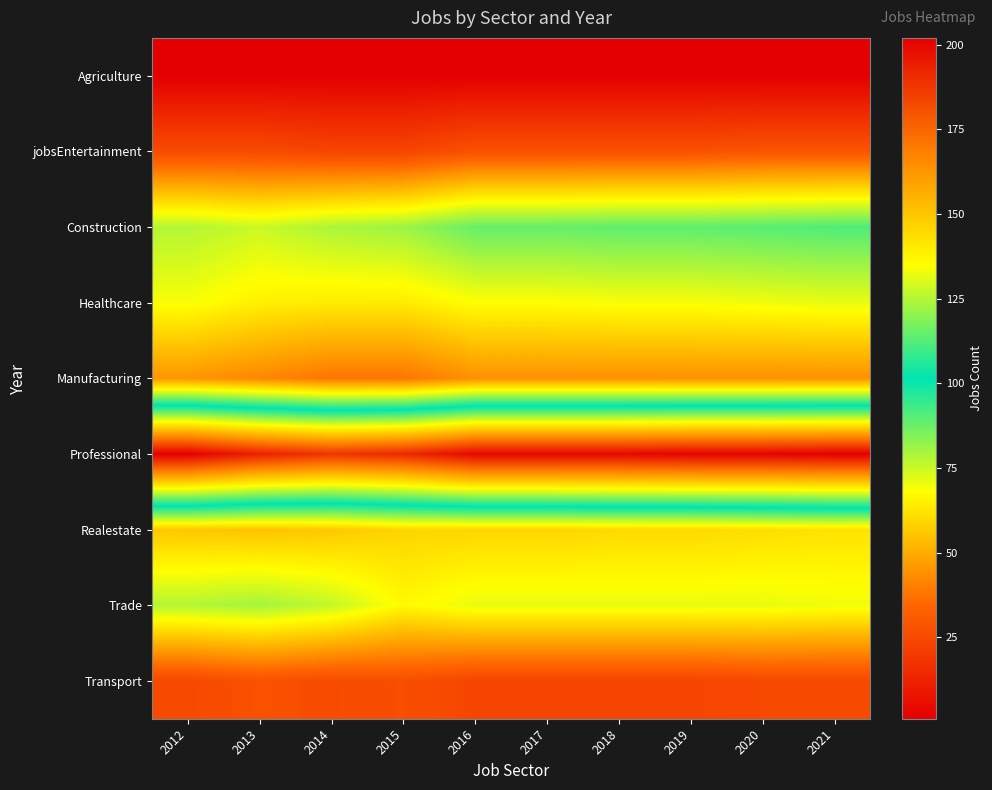

At which category is the sum across all series the highest?

2021